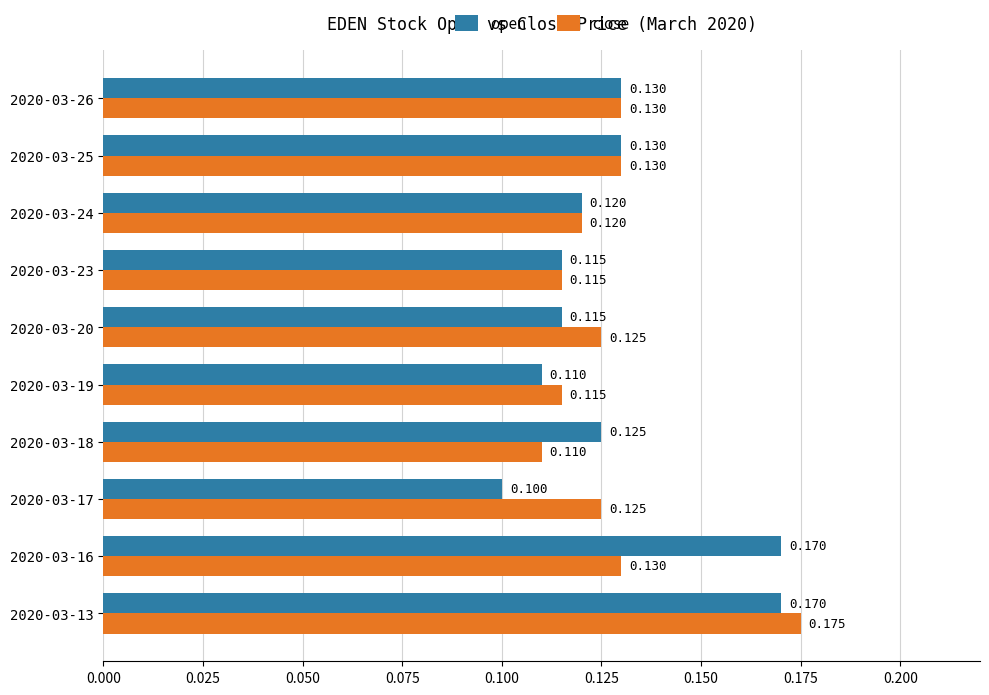

Rank the series by their average value, from lowest to highest.

close, open